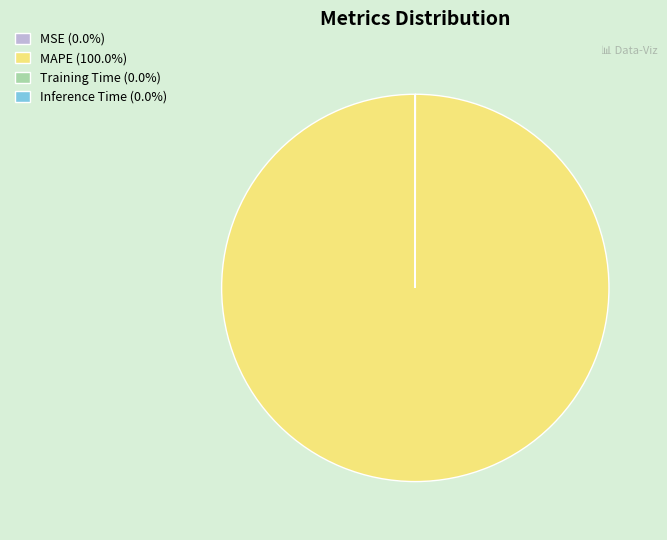

Is there any slice that represents more than half of the pie?

Yes